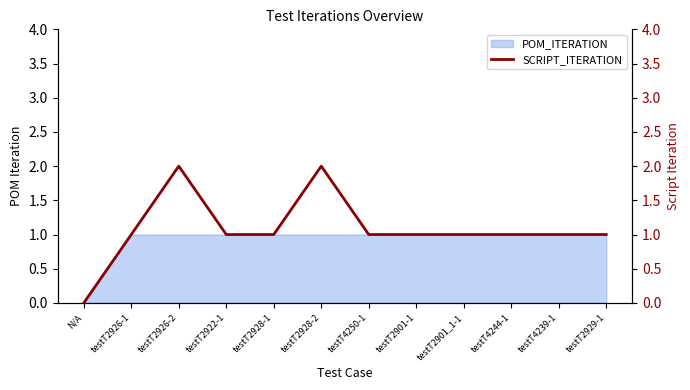

Reading left to right, what are all the values shown in this chart?

0	1	2	1	1	2	1	1	1	1	1	1